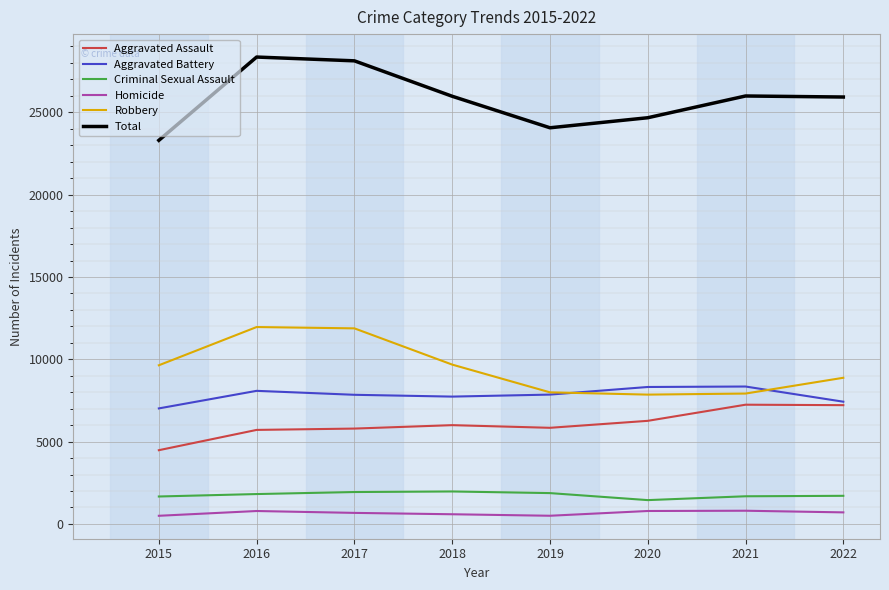

What is the lowest value of the Criminal Sexual Assault series?

1448